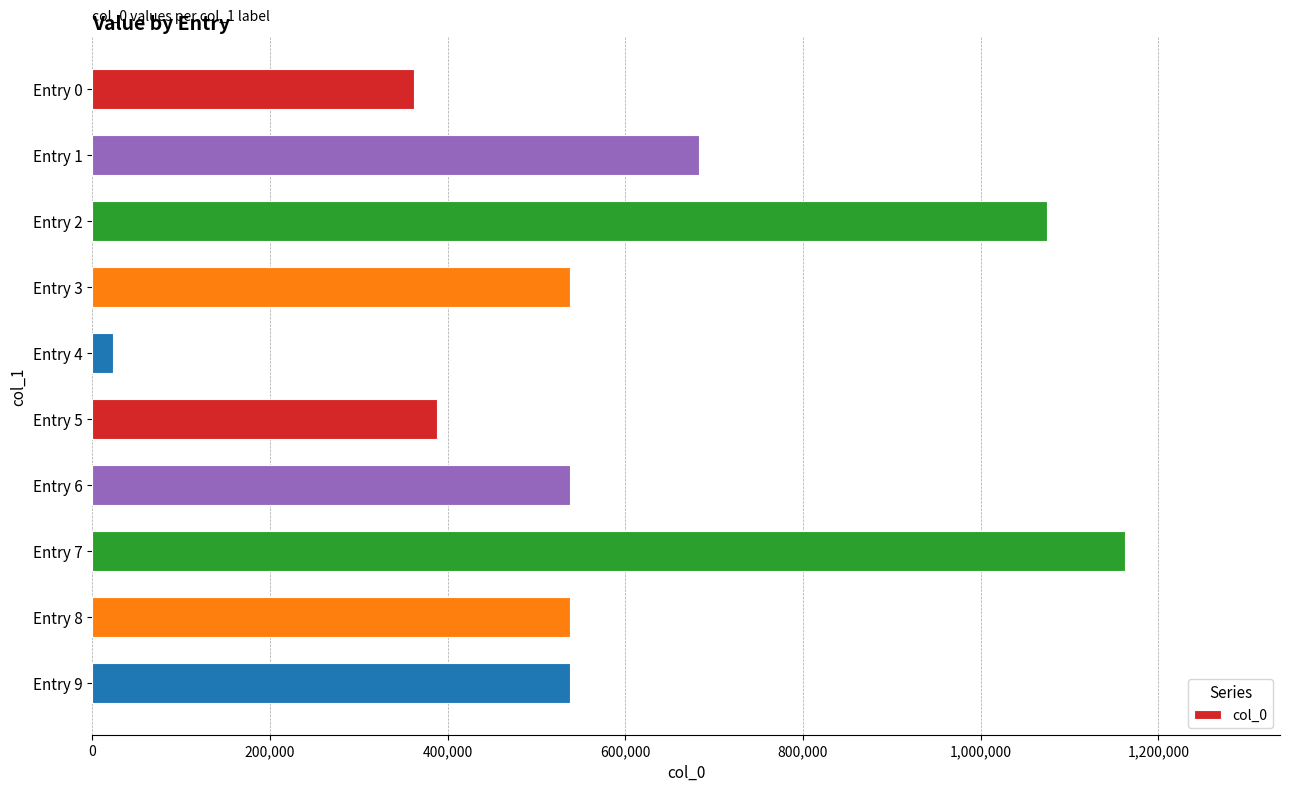

How many bars are there in total?

10